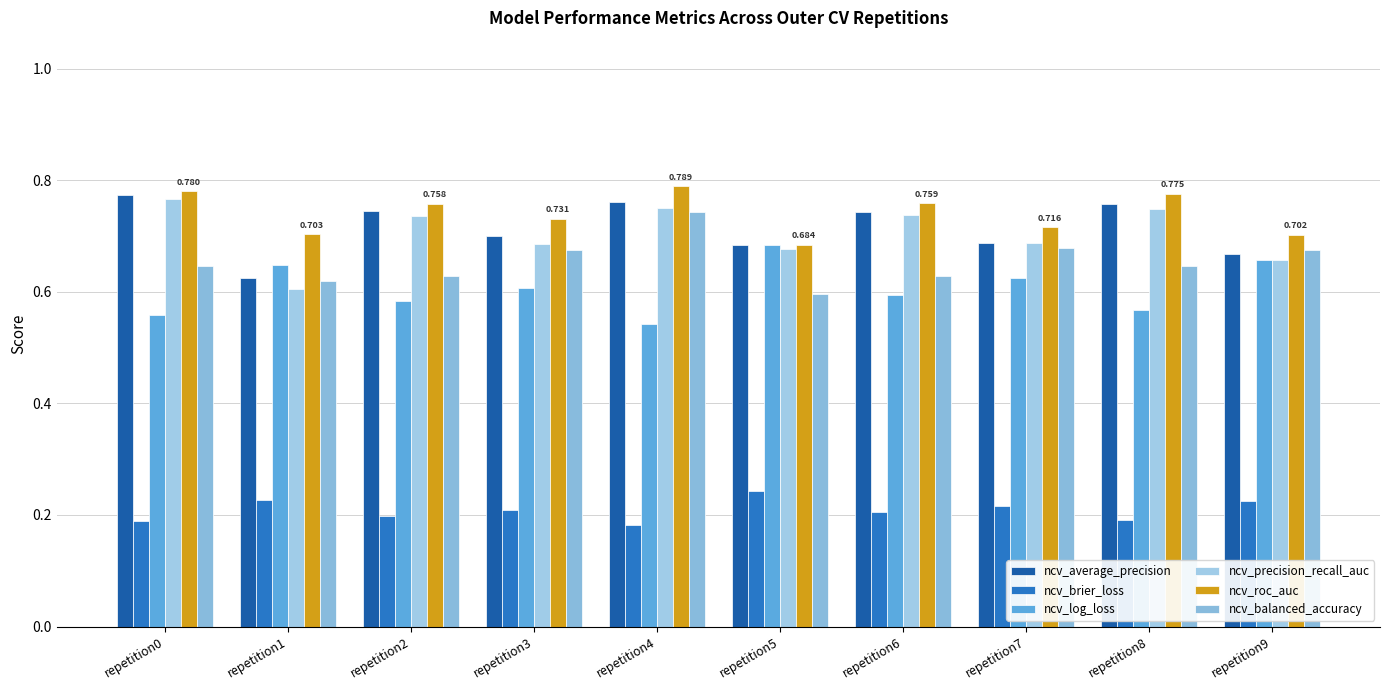

At which label does ncv_roc_auc reach its minimum?

repetition5